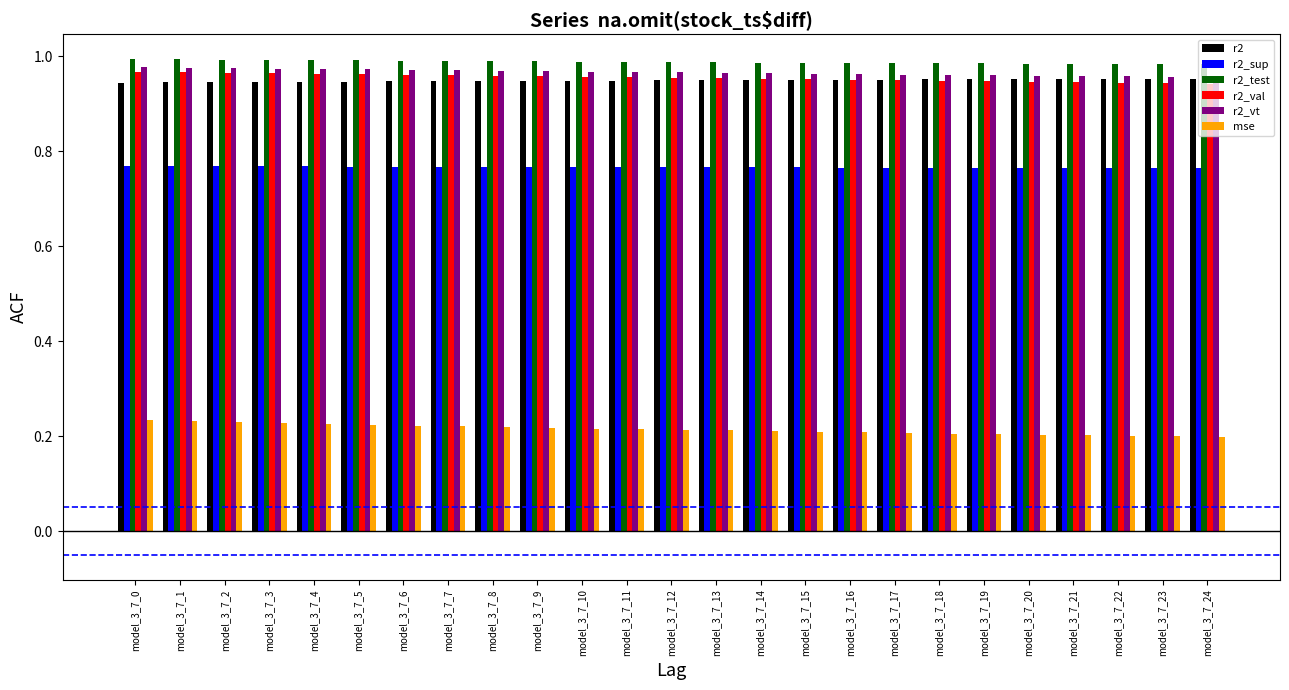

The value of r2_val at model_3_7_22 is 1.3. True or false?

False